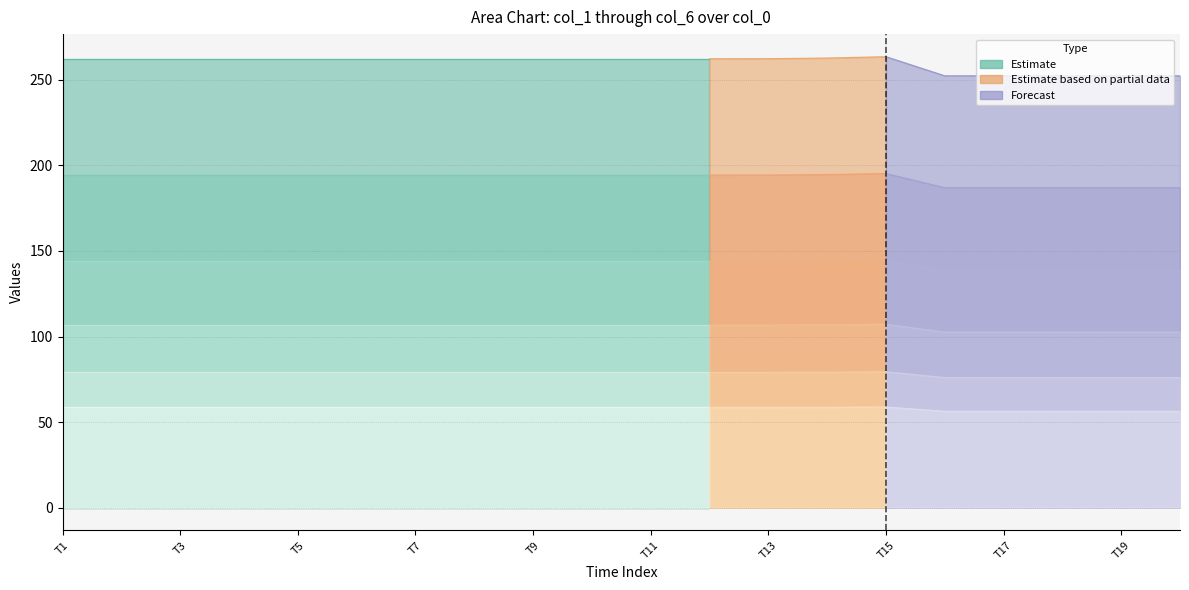

True or false: col_6 has a value of 36.3 at 10.

False